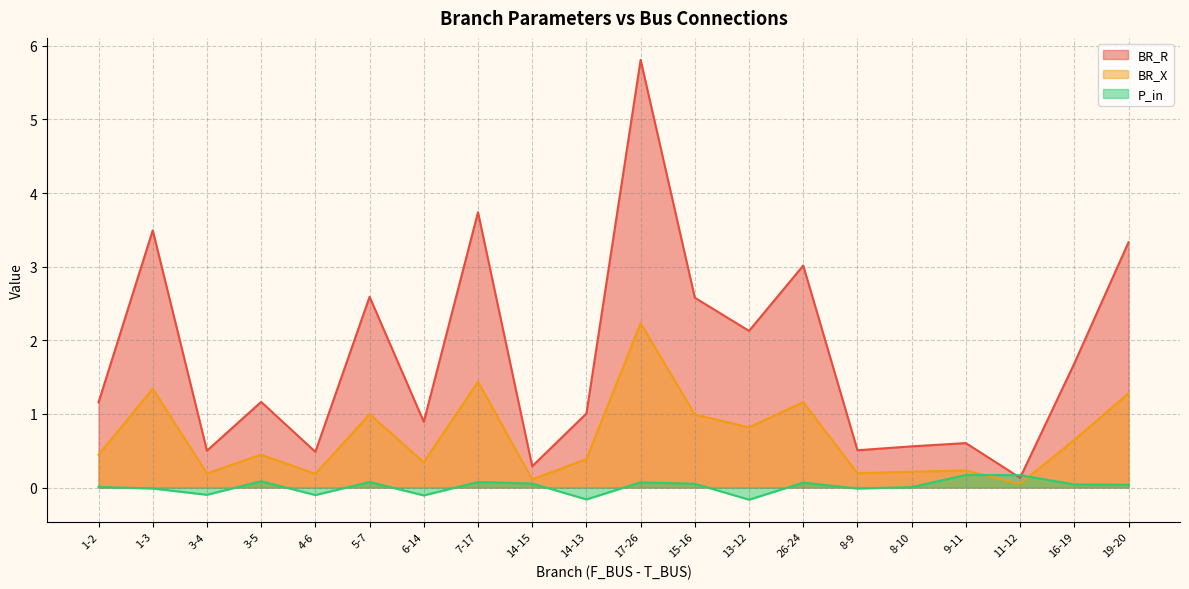

Does the chart have visible grid lines?

Yes